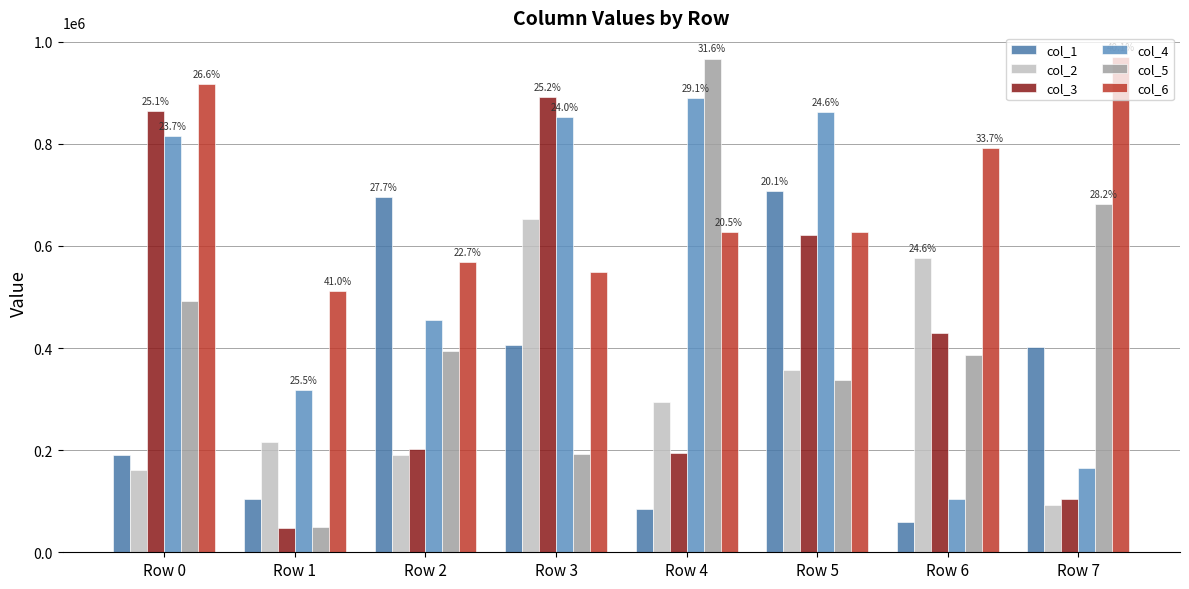

At how many categories does at least one series exceed 504405?

8